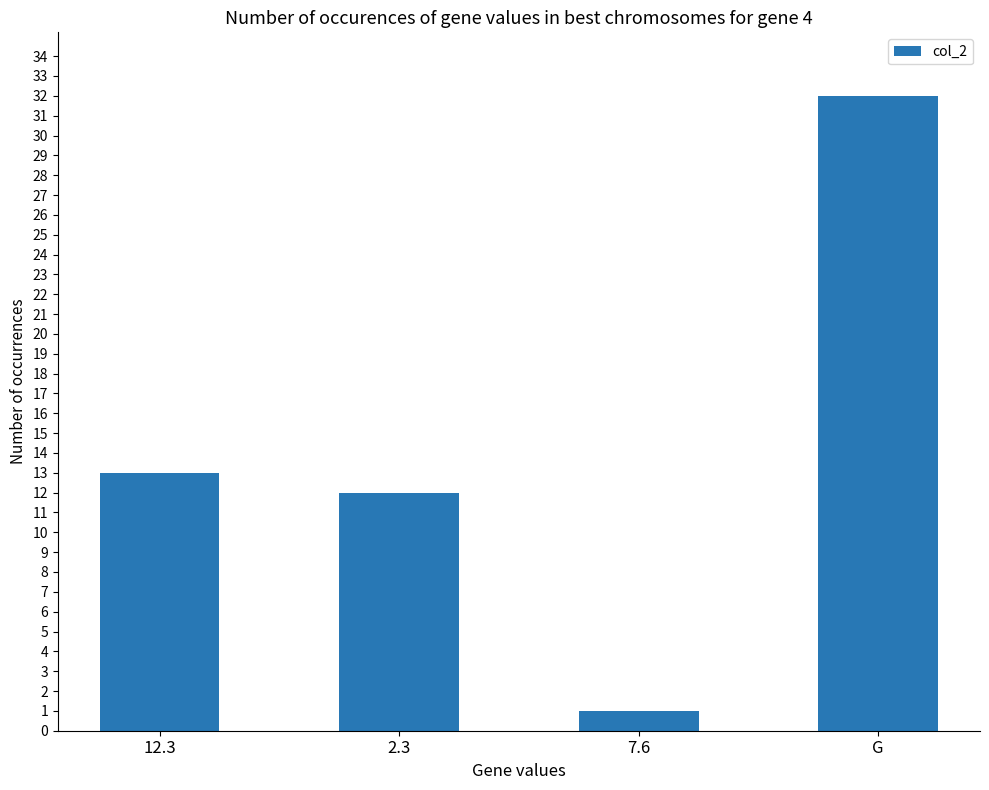

Rank the categories by value from highest to lowest.

G, 12.3, 2.3, 7.6